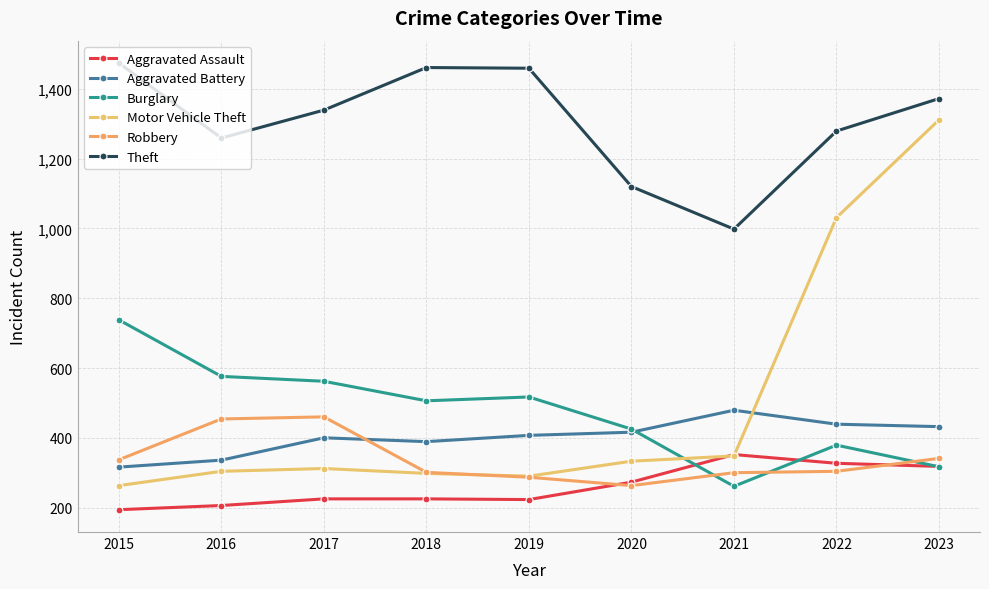

What are all the series names shown in the legend?

Aggravated Assault, Aggravated Battery, Burglary, Motor Vehicle Theft, Robbery, Theft